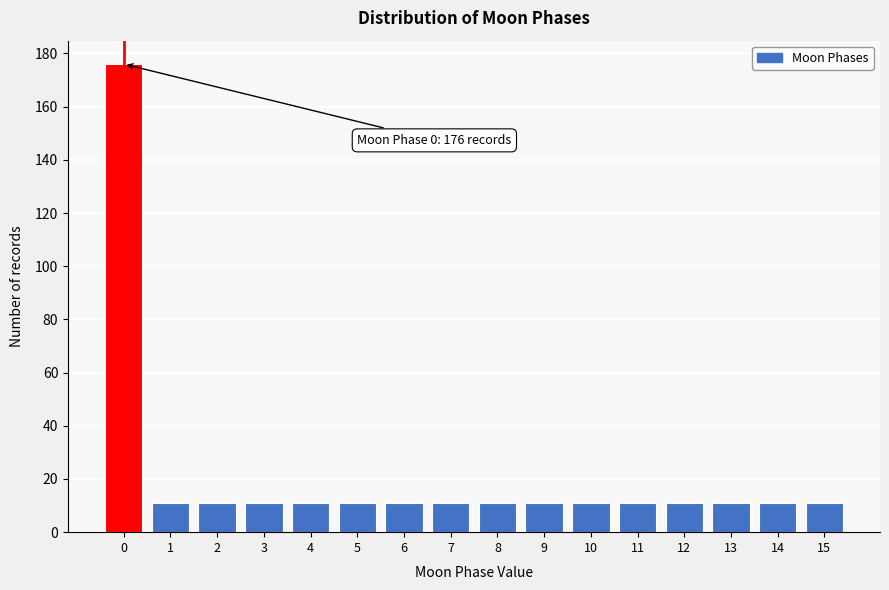

Reading left to right, what are all the values shown in this chart?

0=176	1=11	2=11	3=11	4=11	5=11	6=11	7=11	8=11	9=11	10=11	11=11	12=11	13=11	14=11	15=11